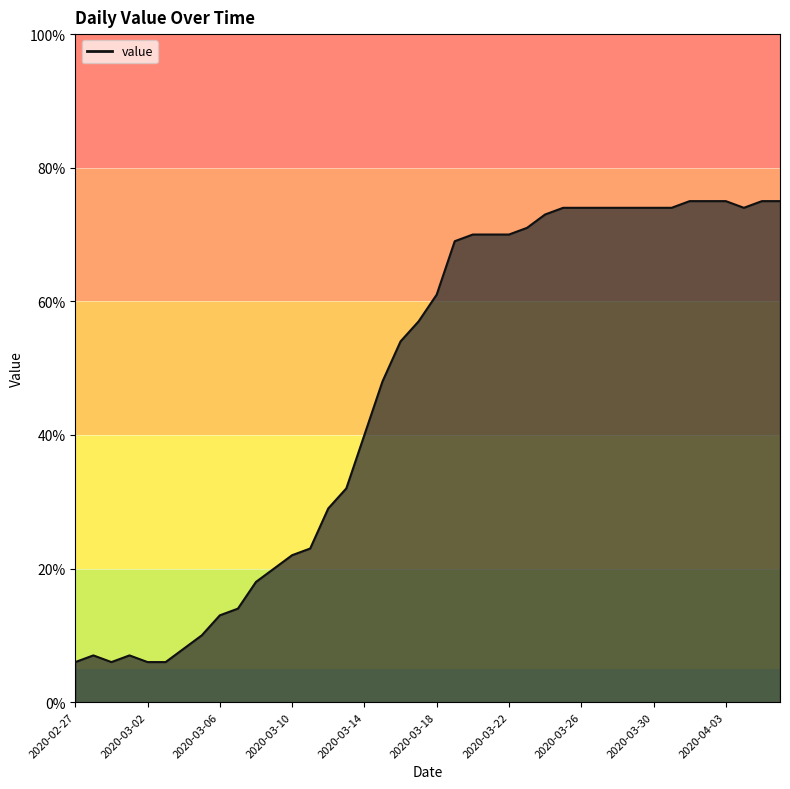

What is the difference between the maximum and minimum values?

69